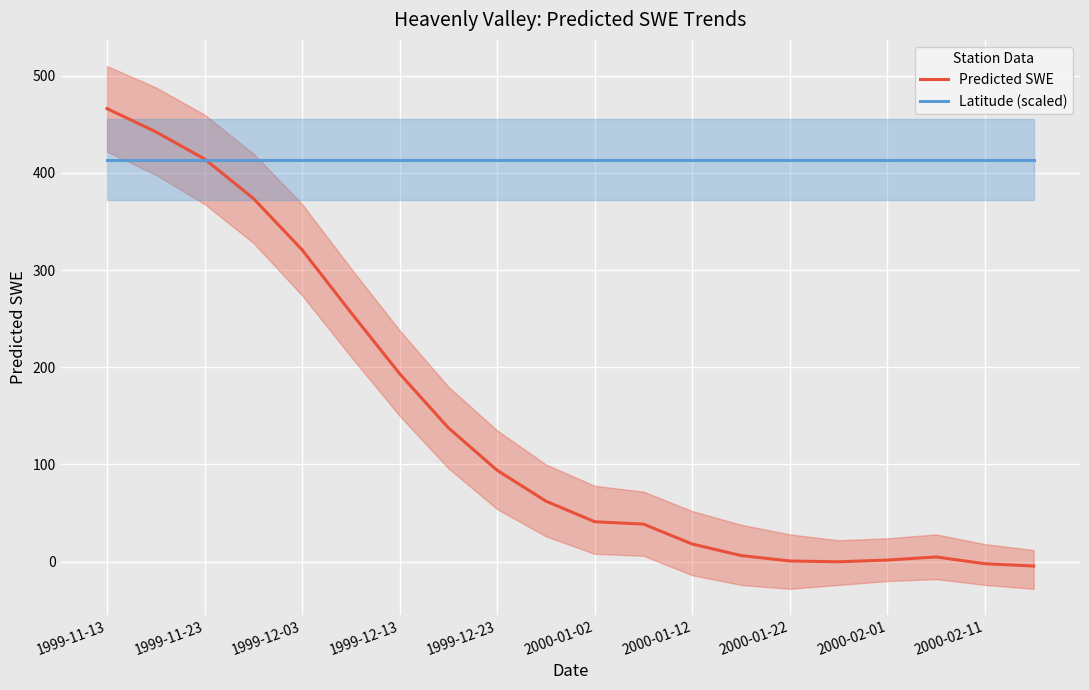

At which category is the sum across all series the highest?

1999-11-13